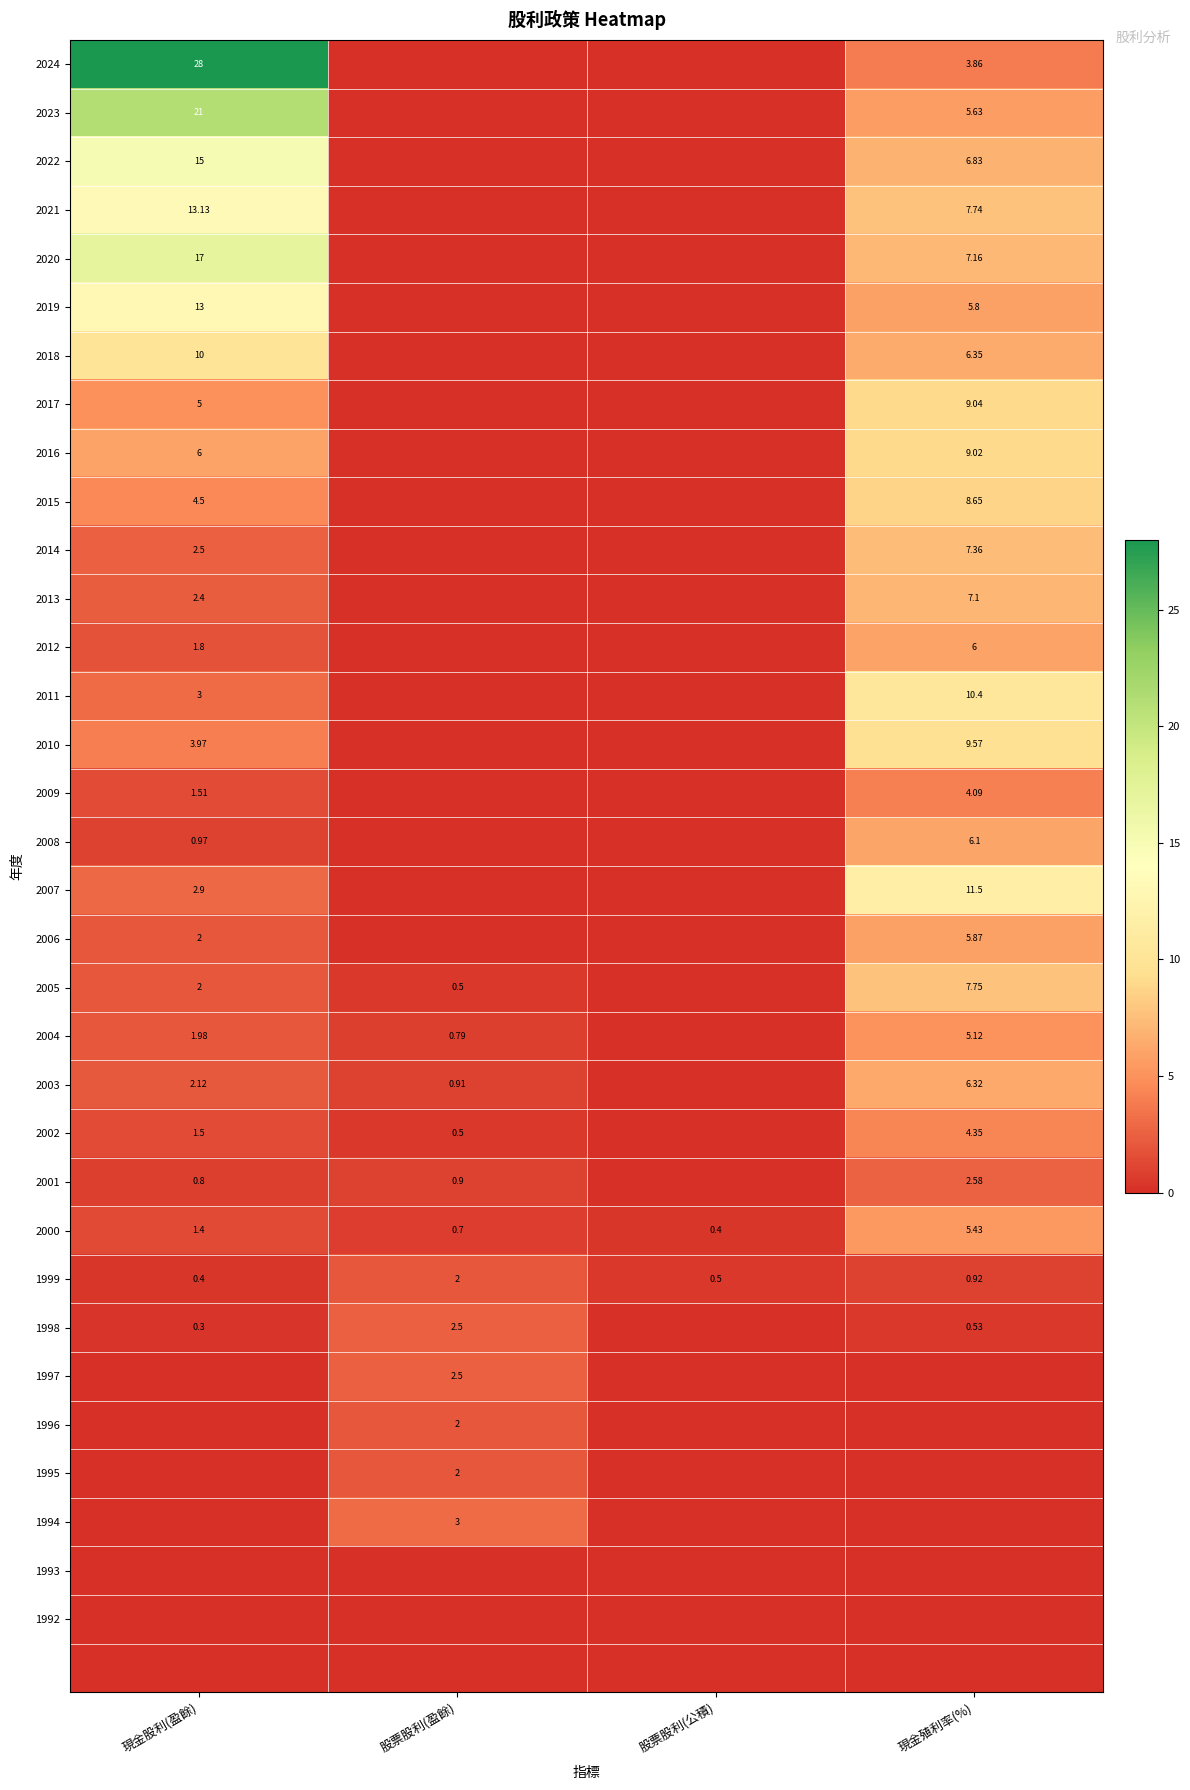

At which label is 1999 closest to 1?

現金殖利率(%)